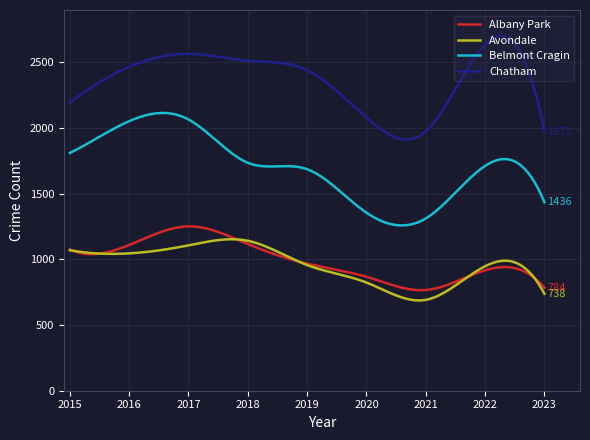

What is the lowest value of the Chatham series?

1912.7